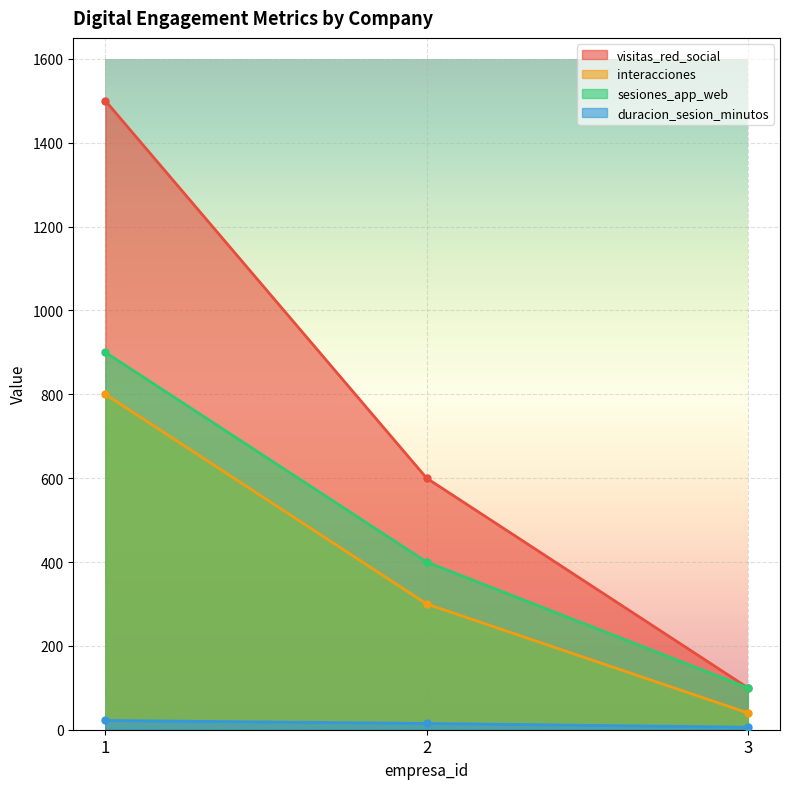

At how many categories does at least one series exceed 713?

1